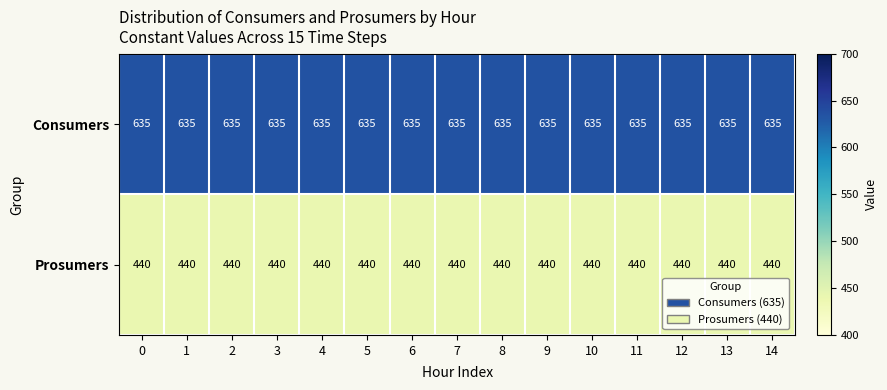

Is it true that Consumers equals 295 at 8?

False